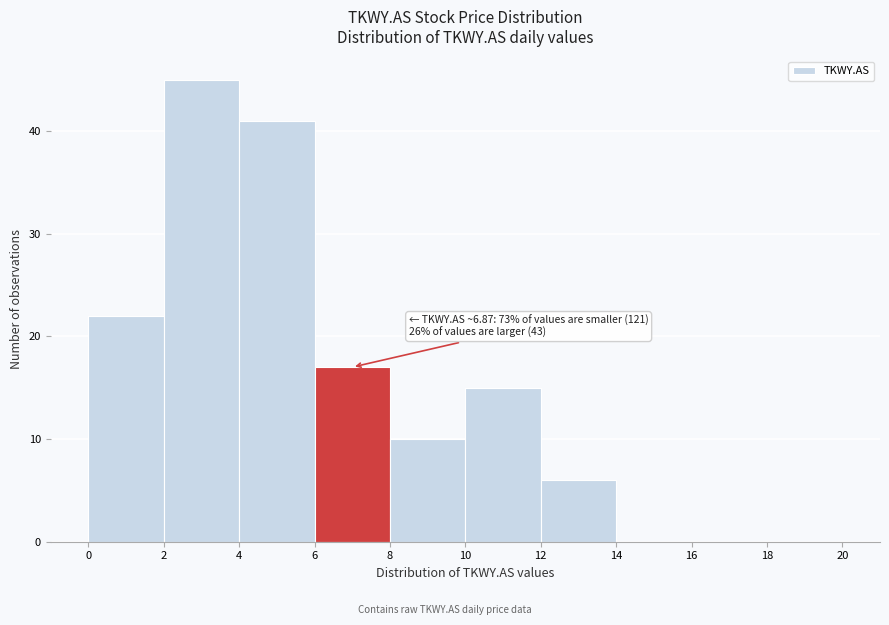

Which range on the x-axis has the tallest bar?

2 to 4